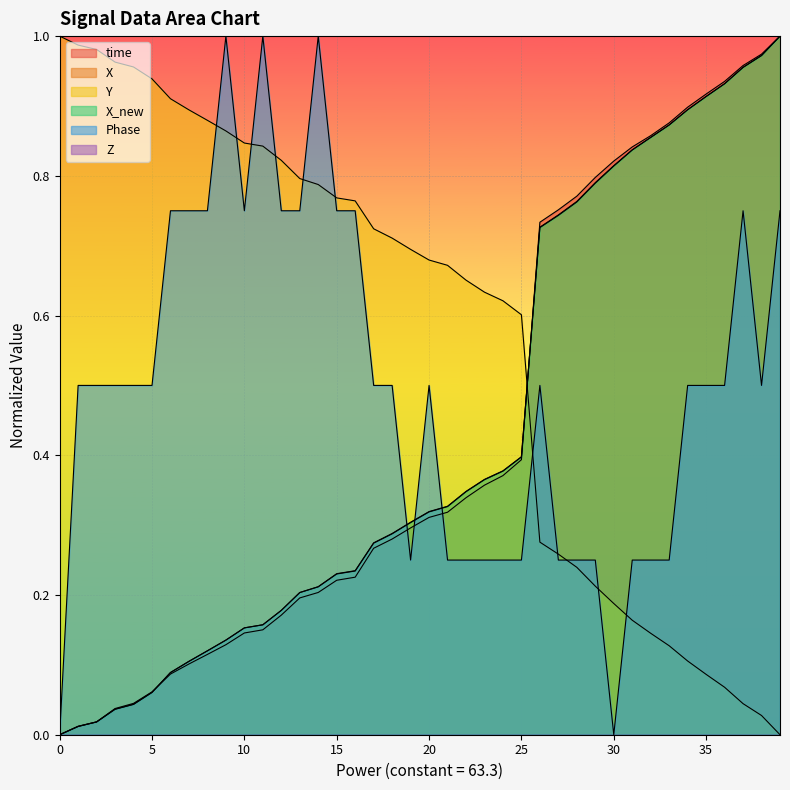

True or false: time and Y intersect in this chart.

True